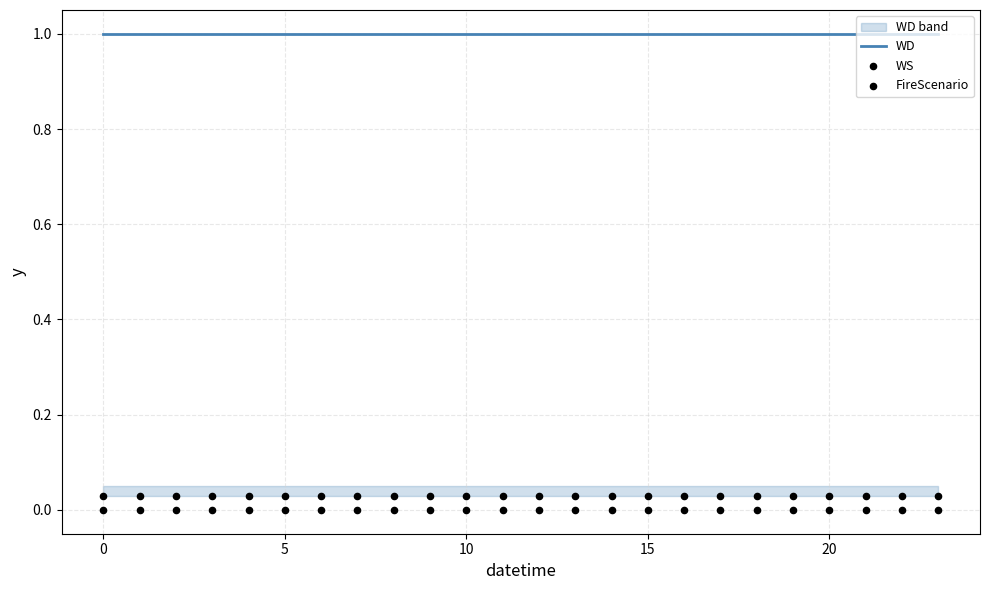

What are all the series names shown in the legend?

WD, WS, FireScenario